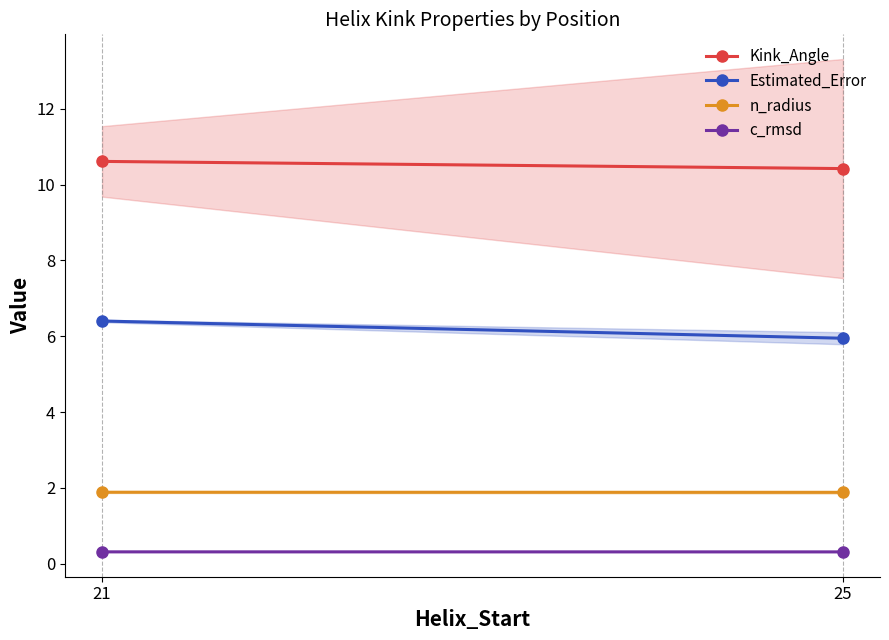

The value of n_radius at 21 is 3.0. True or false?

False